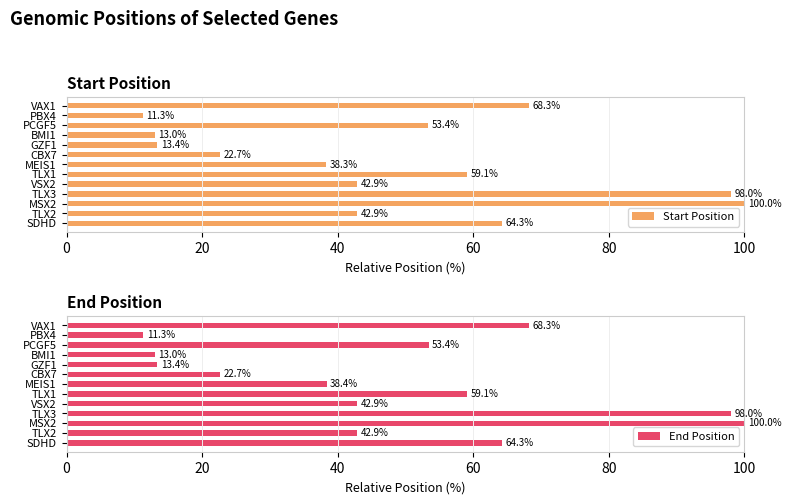

True or false: Start Position has a value of 22.7 at CBX7.

True